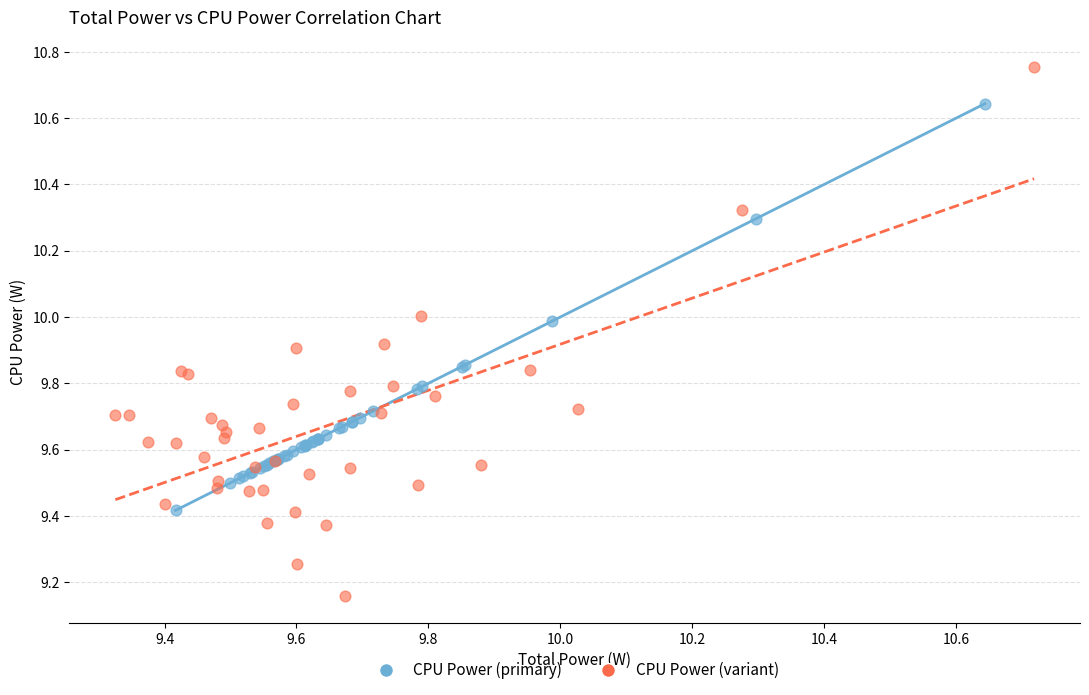

What are all the series names shown in the legend?

CPU Power (primary), CPU Power (variant)